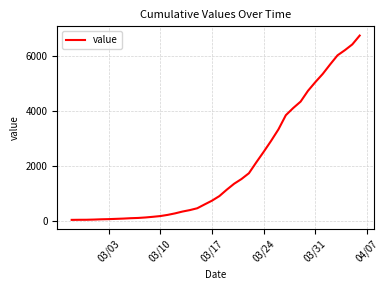

What is the difference between the maximum and minimum values?

6717